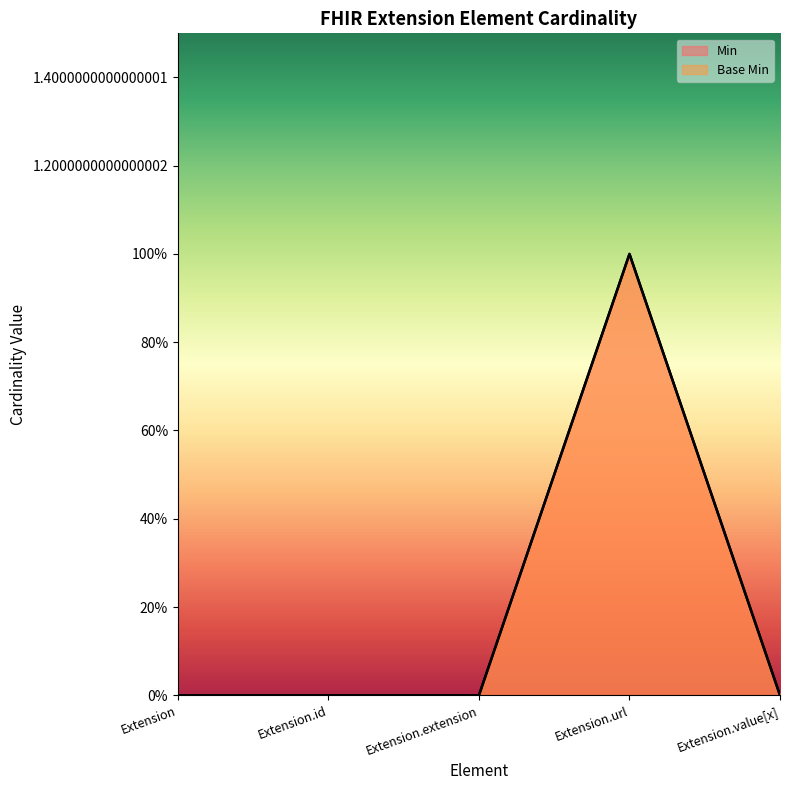

What are all the series names shown in the legend?

Min, Base Min